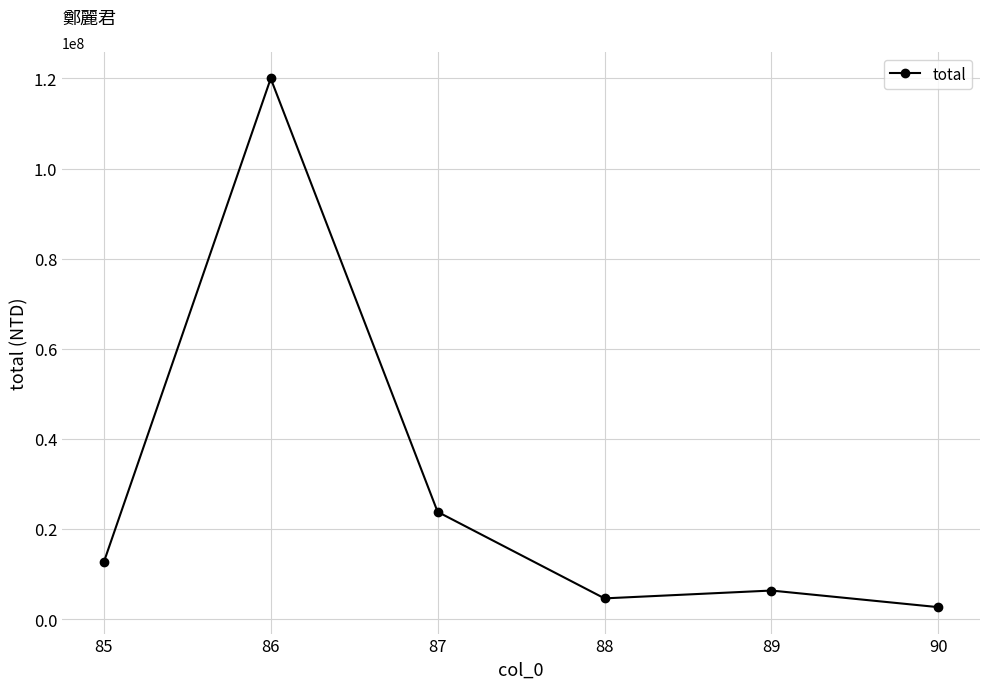

Which label corresponds to the smallest value in the chart?

90